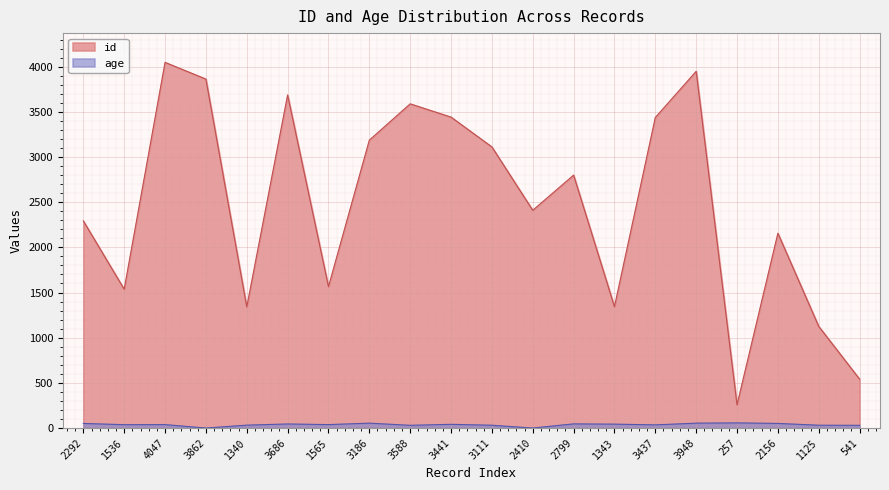

What is the label of the 6th point from the left?

3686